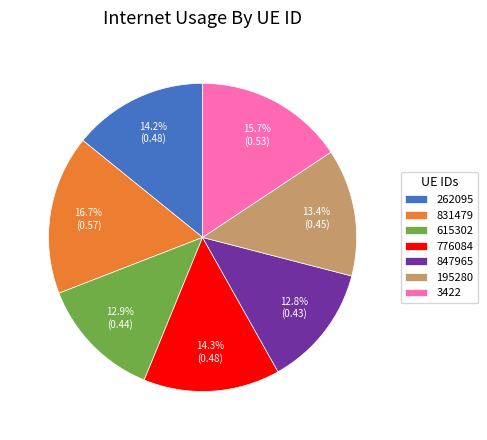

Does 195280 account for over 50% of the chart?

No